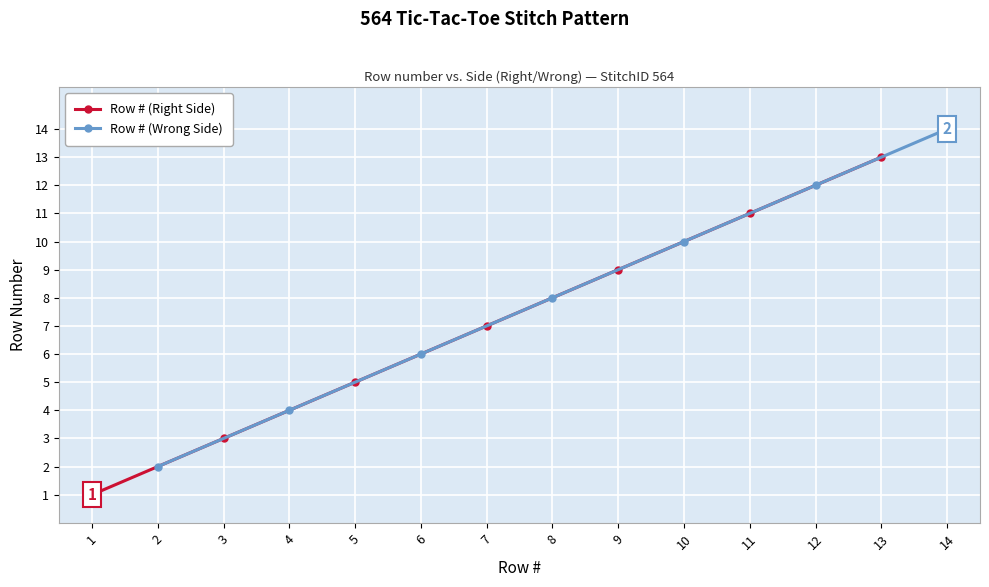

True or false: Row # (Right Side) has more than 1 points higher than both neighbors.

False